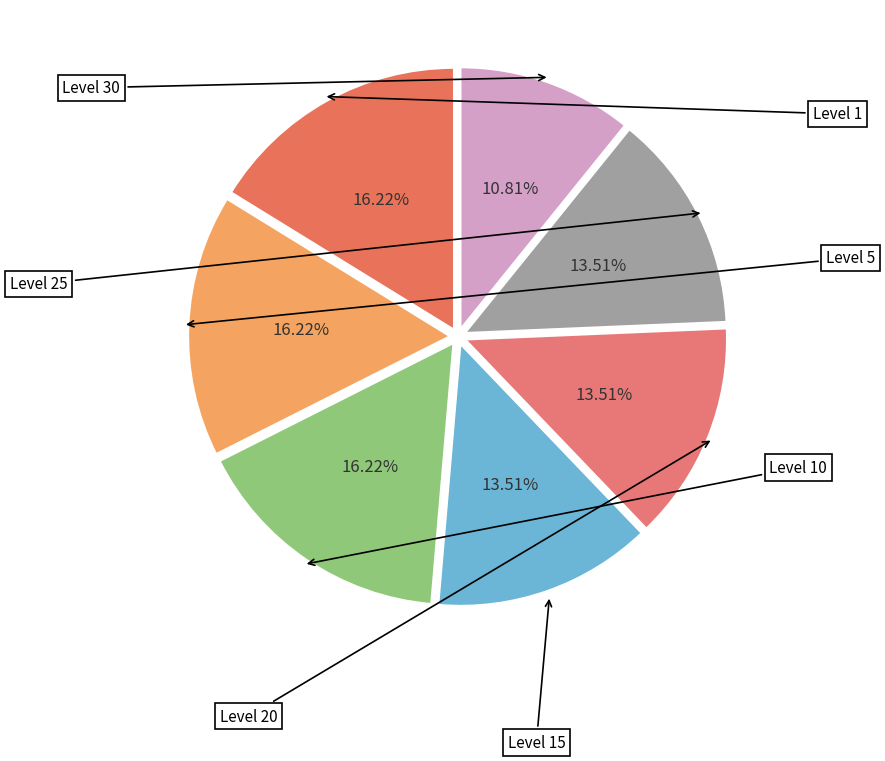

To the nearest percent, what is the combined percentage of Level 15 and Level 20?

27%